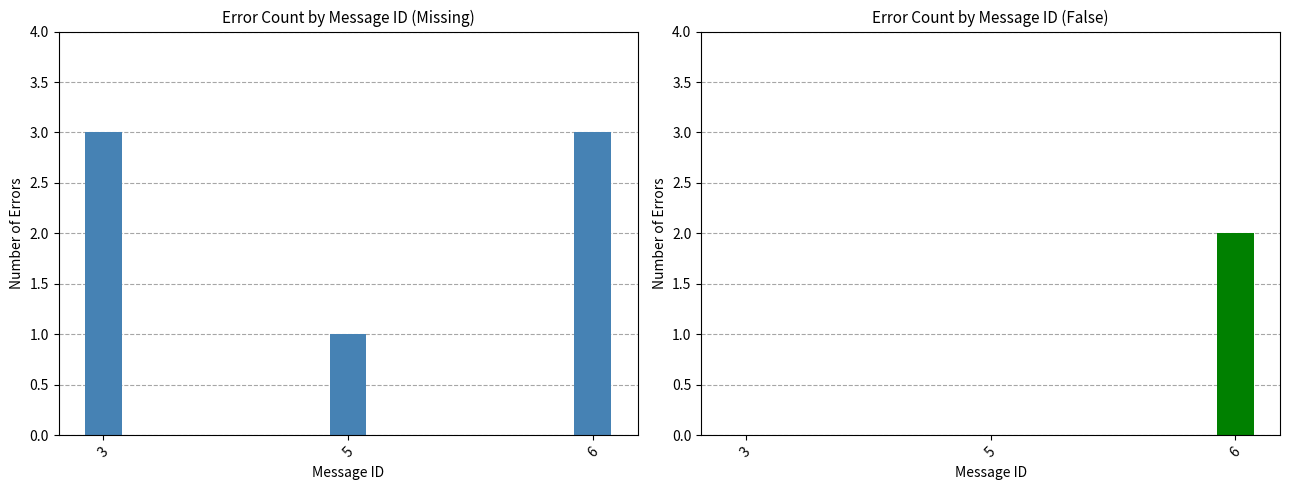

Reading left to right, transcribe all the data shown in this chart.

Missing: 3	1	3
False: 0	0	2